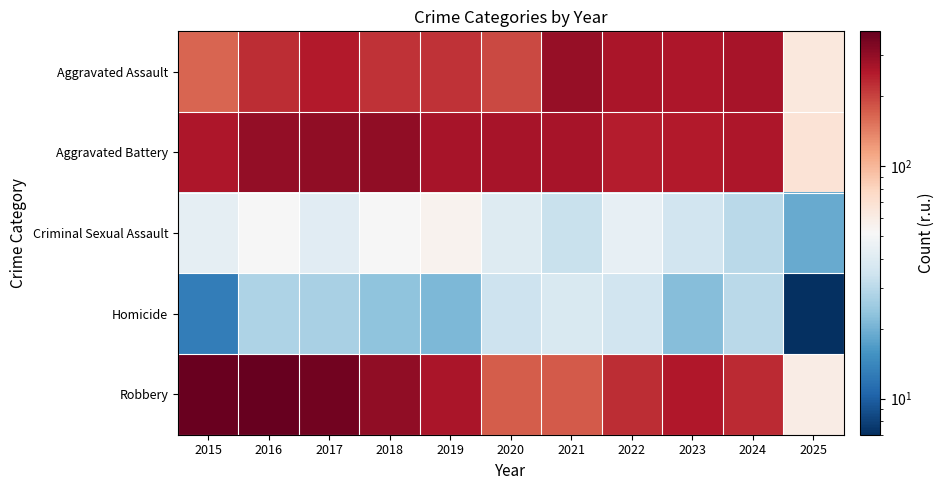

List the series in order of their peak value, lowest first.

Homicide, Criminal Sexual Assault, Aggravated Assault, Aggravated Battery, Robbery